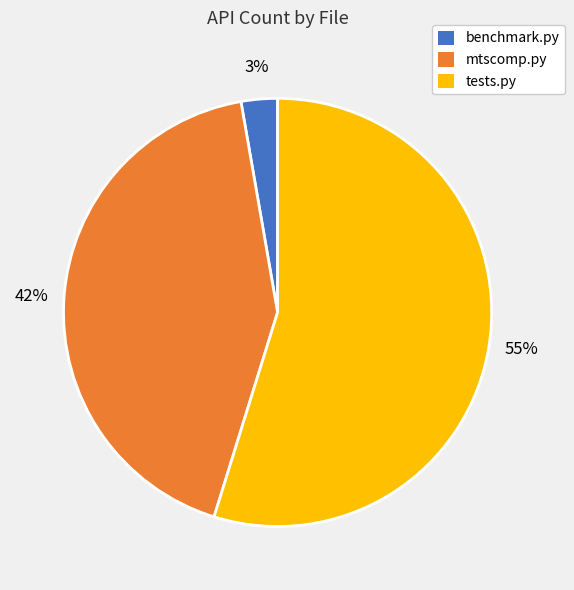

To the nearest percent, what is the difference between the largest and smallest slice percentages?

52%